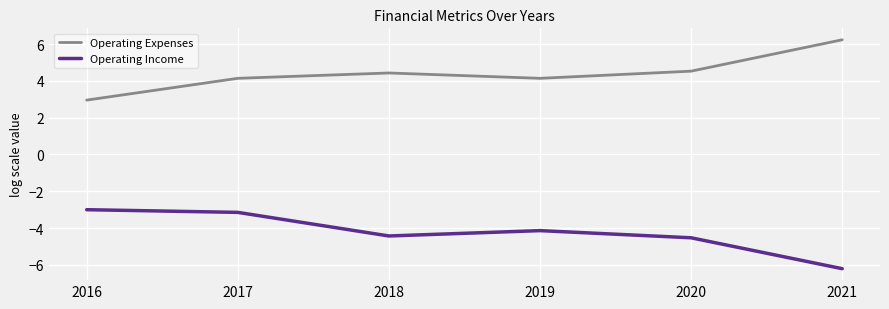

Which label corresponds to the largest value in the chart?

2021